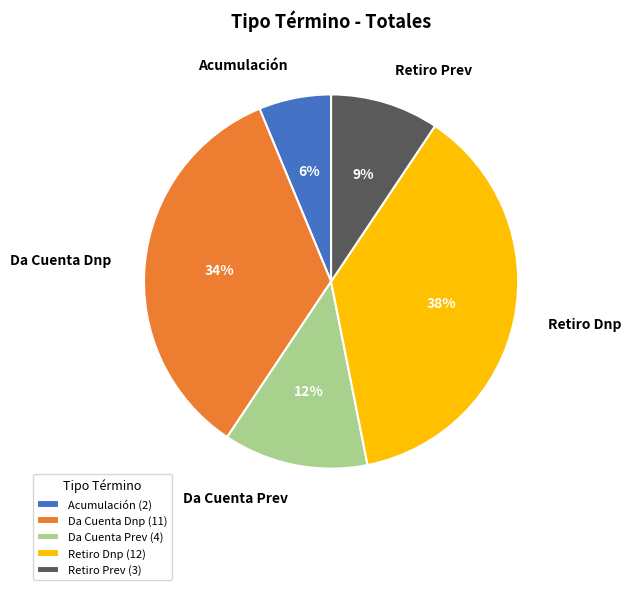

To the nearest percent, what is the average slice percentage?

20%